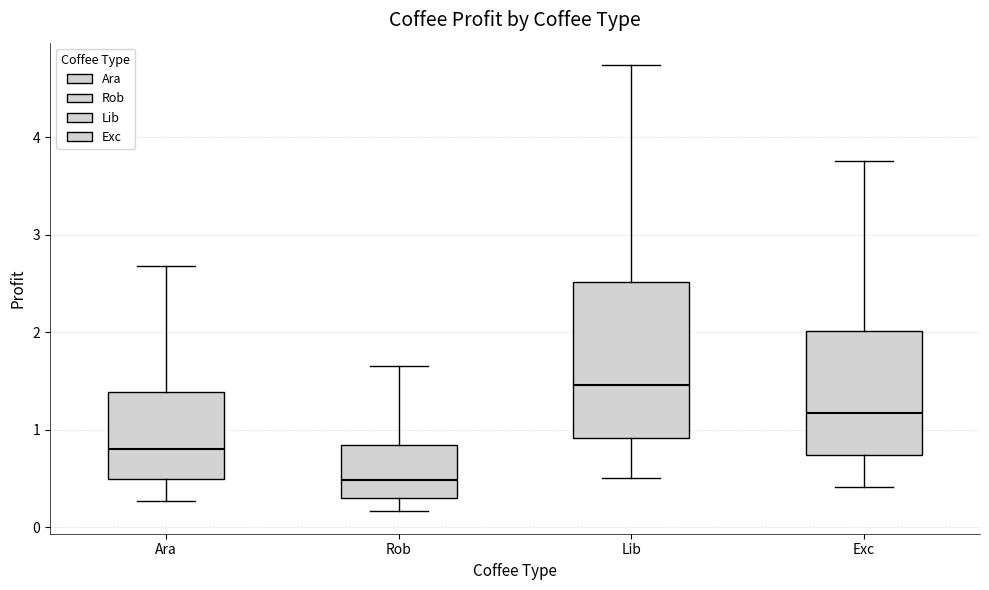

Reading left to right, transcribe this box plot: for each box, give where its median line is, the range the box spans, and where its two whiskers end, as read against the y-axis. The values are not printed on the chart, so give them approximately, as read against the axis.

Ara: median 0.8, box 0.5 to 1.4, whiskers 0.3 to 2.7
Rob: median 0.5, box 0.3 to 0.8, whiskers 0.2 to 1.6
Lib: median 1.5, box 0.9 to 2.5, whiskers 0.5 to 4.7
Exc: median 1.2, box 0.7 to 2.0, whiskers 0.4 to 3.8